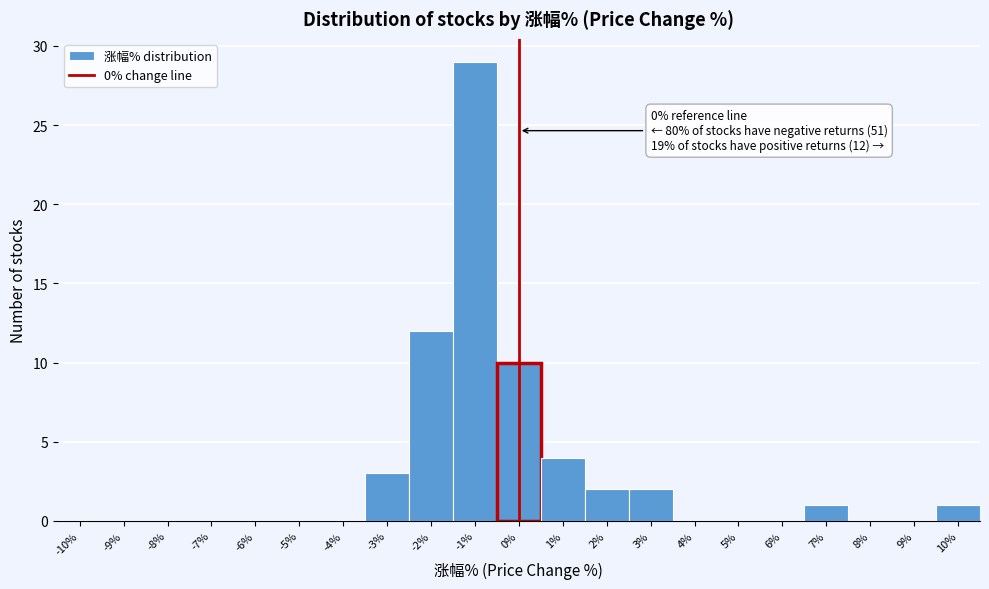

Over which range of the x-axis is the bar tallest?

-1.5 to -0.5